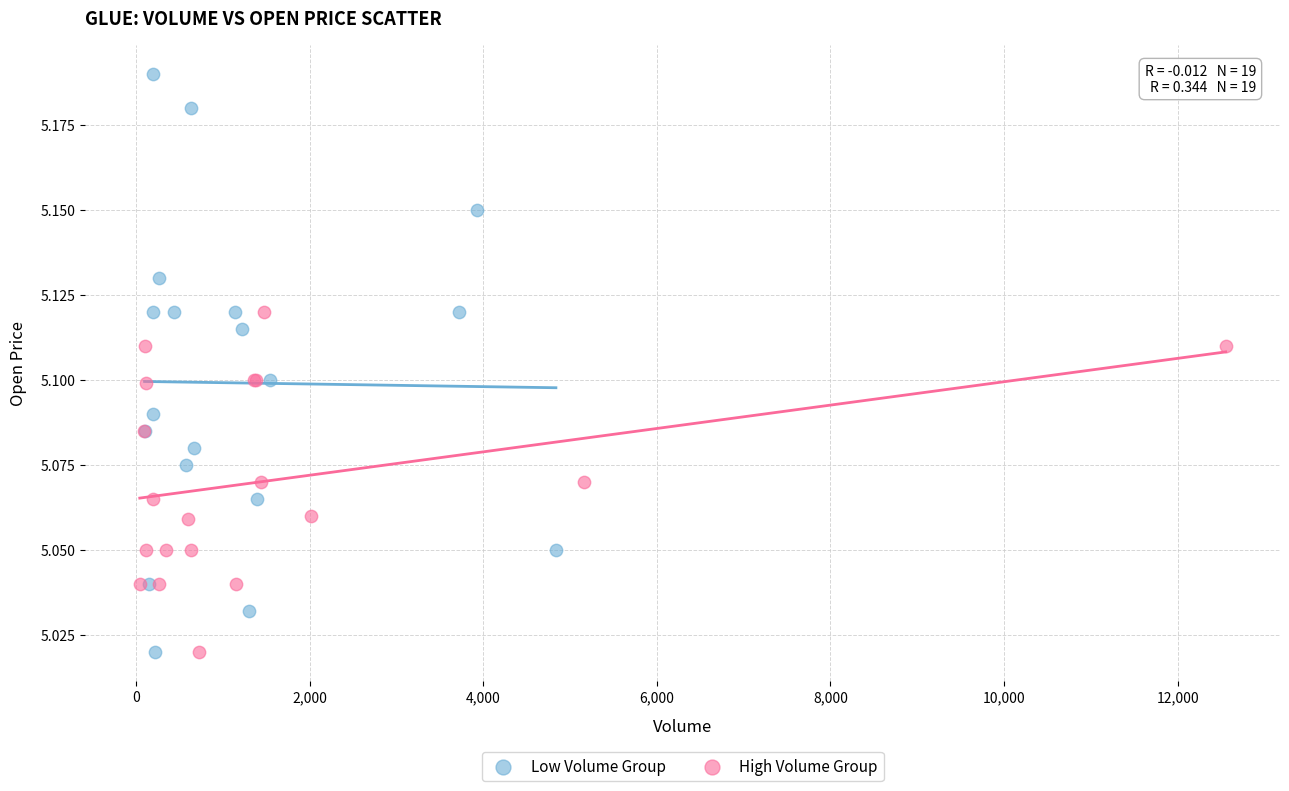

Which series reaches the maximum Y coordinate?

Low Volume Group